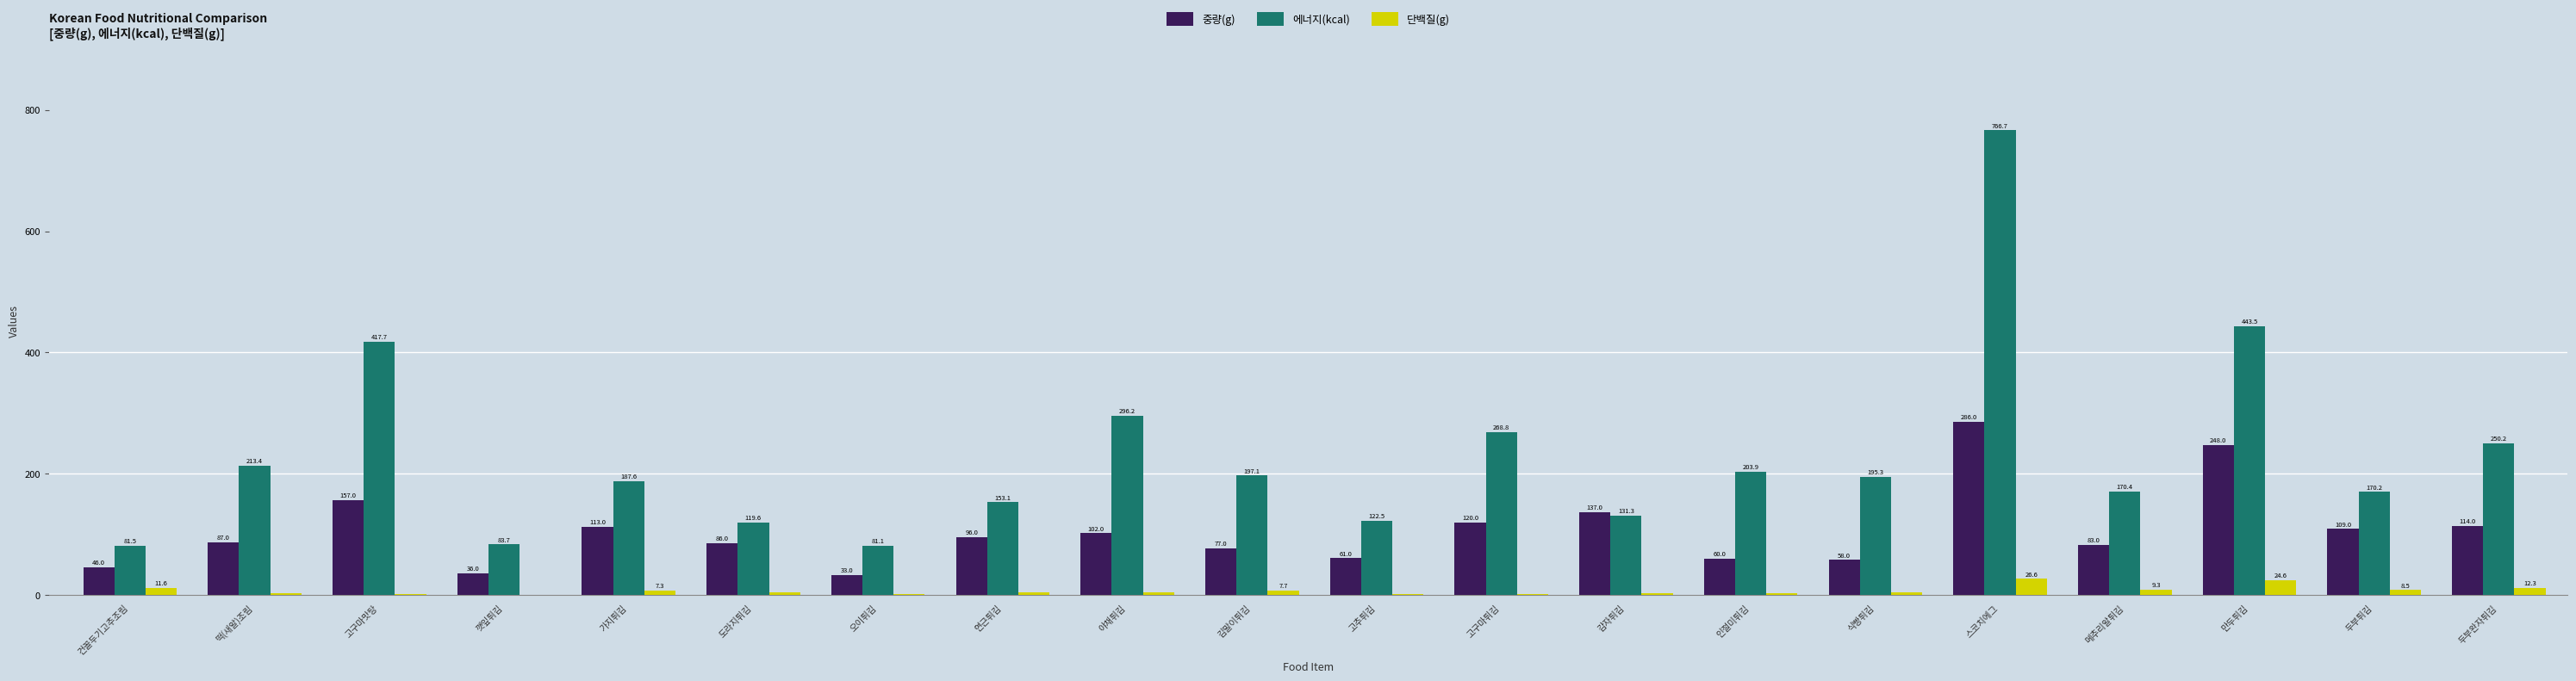

Reading left to right, extract all data points from this chart.

중량(g): 건꼴두기고추조림=46.0	떡(새알)조림=87.0	고구마맛탕=157.0	깻잎튀김=36.0	가지튀김=113.0	도라지튀김=86.0	오이튀김=33.0	연근튀김=96.0	야채튀김=102.0	김말이튀김=77.0	고추튀김=61.0	고구마튀김=120.0	감자튀김=137.0	인절미튀김=60.0	식빵튀김=58.0	스코치에그=286.0	메추리알튀김=83.0	만두튀김=248.0	두부튀김=109.0	두부완자튀김=114.0
에너지(kcal): 건꼴두기고추조림=81.5	떡(새알)조림=213.4	고구마맛탕=417.7	깻잎튀김=83.7	가지튀김=187.6	도라지튀김=119.6	오이튀김=81.1	연근튀김=153.1	야채튀김=296.2	김말이튀김=197.1	고추튀김=122.5	고구마튀김=268.8	감자튀김=131.3	인절미튀김=203.9	식빵튀김=195.3	스코치에그=766.7	메추리알튀김=170.4	만두튀김=443.5	두부튀김=170.2	두부완자튀김=250.2
단백질(g): 건꼴두기고추조림=11.6	떡(새알)조림=3.2	고구마맛탕=1.3	깻잎튀김=0.9	가지튀김=7.3	도라지튀김=4.0	오이튀김=1.7	연근튀김=4.2	야채튀김=4.8	김말이튀김=7.7	고추튀김=1.5	고구마튀김=1.0	감자튀김=2.6	인절미튀김=2.8	식빵튀김=4.5	스코치에그=26.6	메추리알튀김=9.3	만두튀김=24.6	두부튀김=8.5	두부완자튀김=12.3